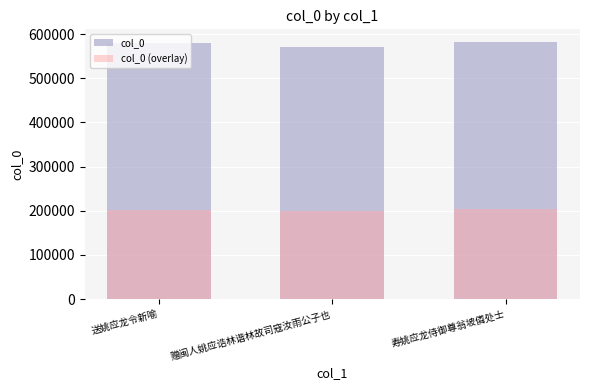

Which series changed the most between 送姚应龙令新喻 and 赠闽人姚应诰林谐林故司寇汝雨公子也?

col_0